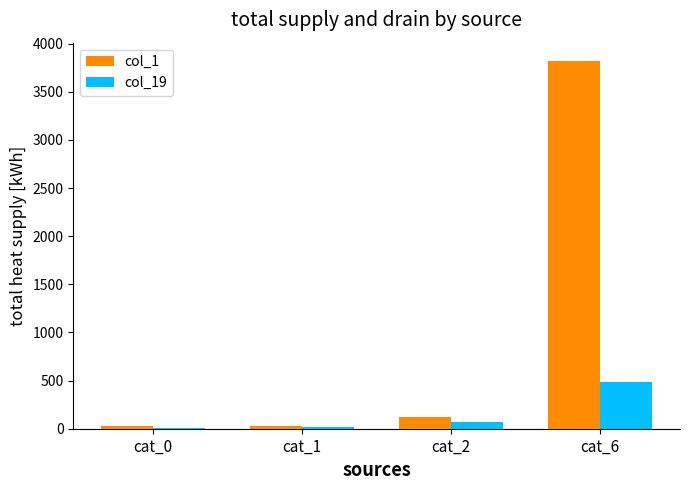

The value of col_1 at cat_1 is 29. True or false?

True